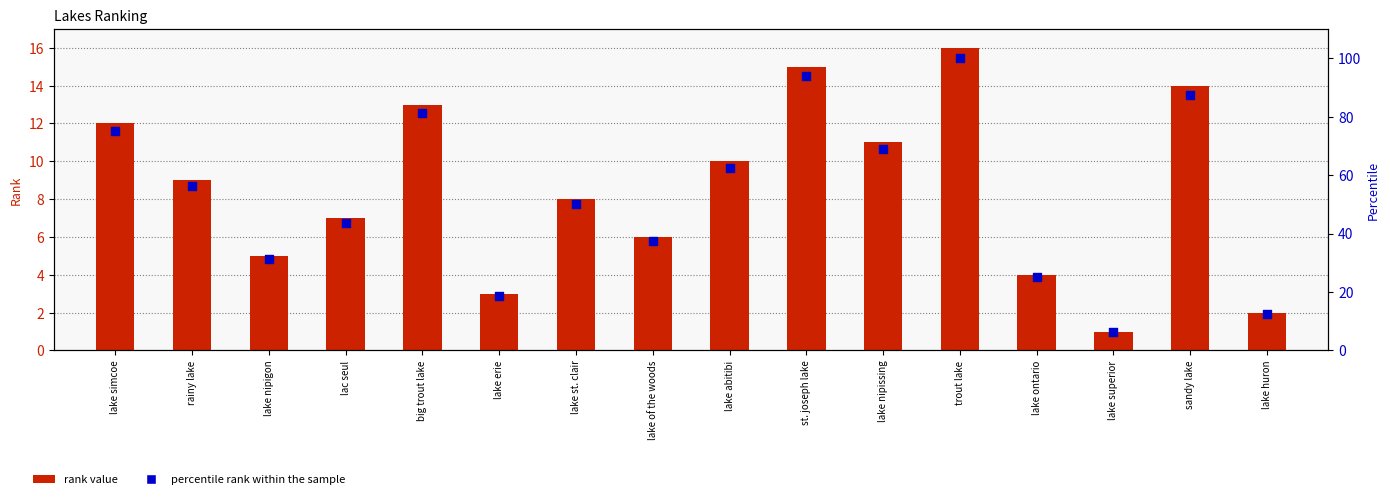

What are all the series names shown in the legend?

rank value, percentile rank within the sample